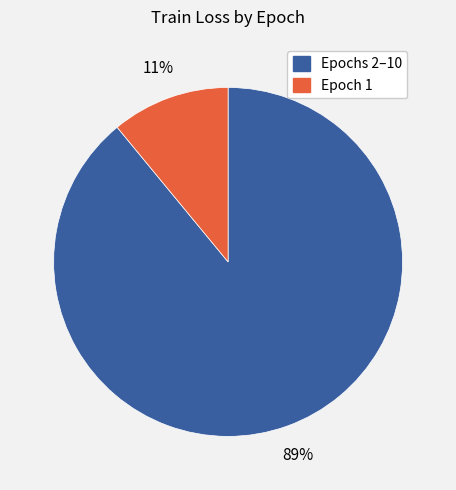

To the nearest percent, what is the average slice percentage?

50%